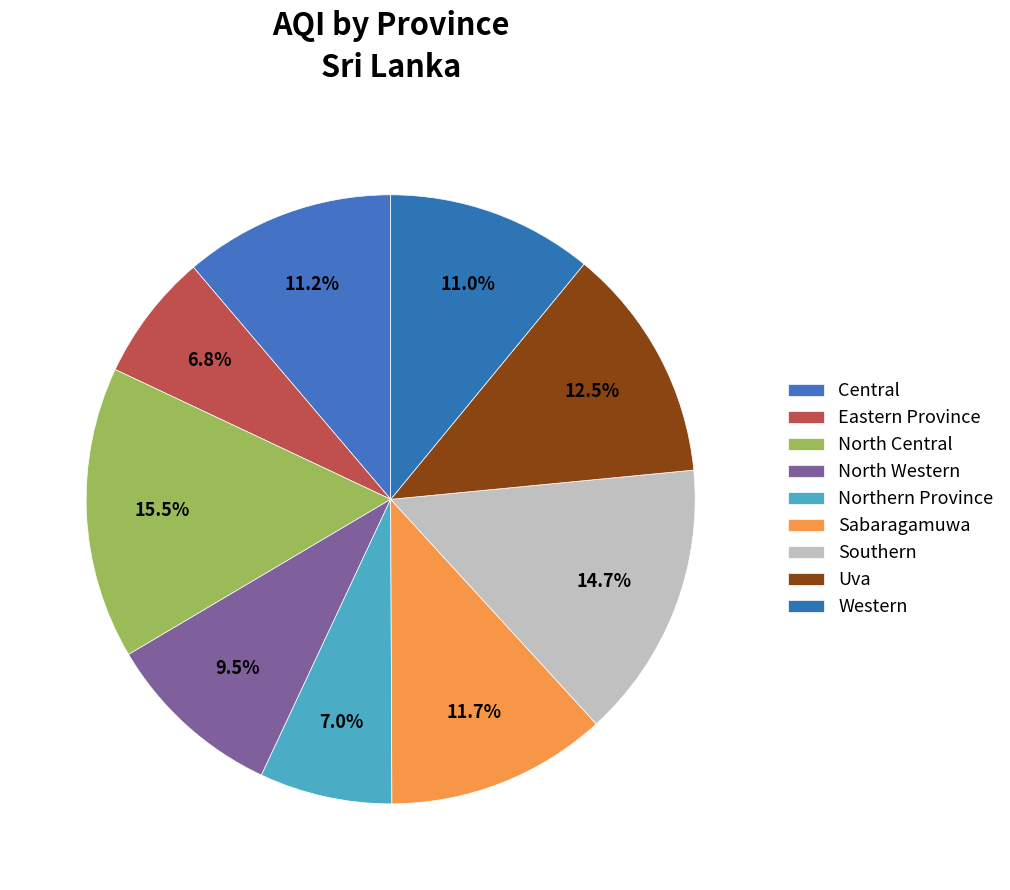

Does Eastern Province account for over 50% of the chart?

No